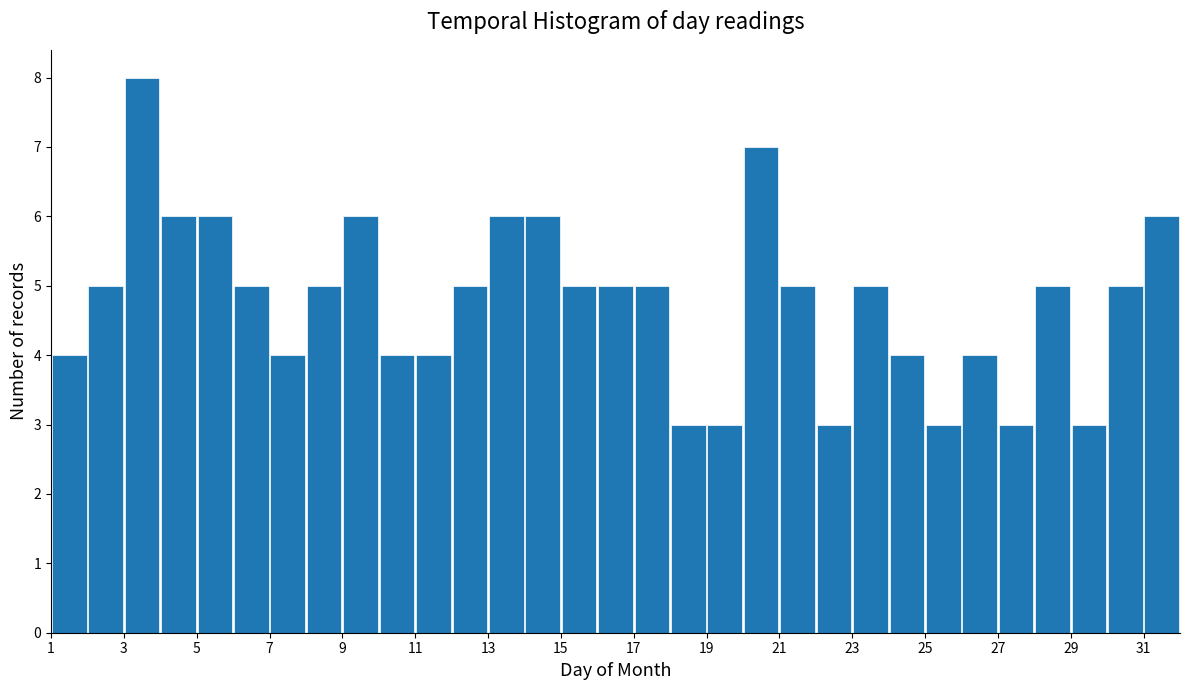

Which range on the x-axis has the tallest bar?

3 to 4